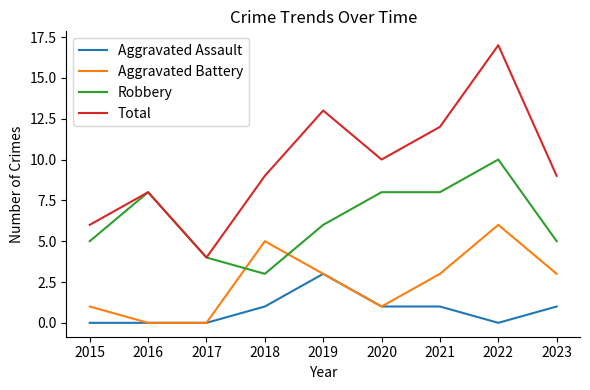

What is the average value of the Aggravated Assault series?

1